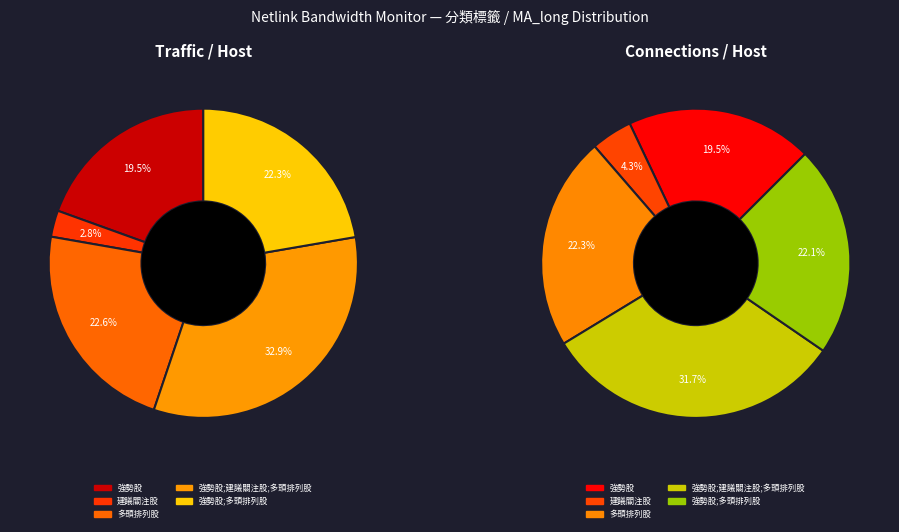

Which category has the biggest portion of the pie?

強勢股;建議關注股;多頭排列股